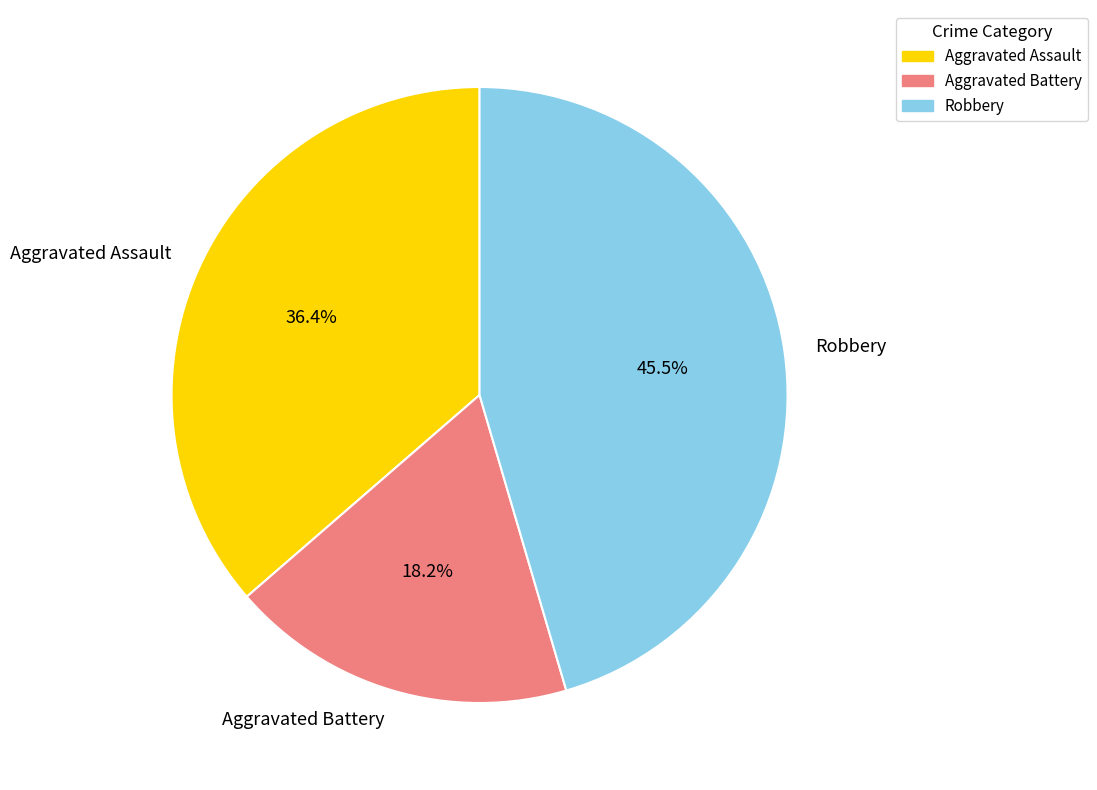

To the nearest percent, what is the average slice percentage?

33%